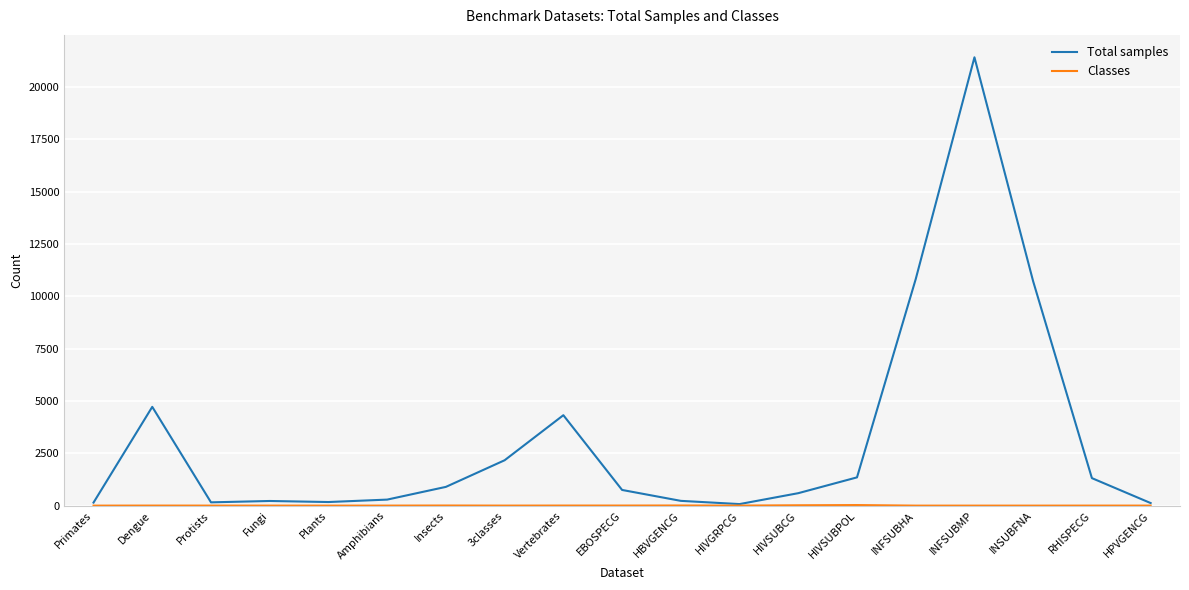

What is the maximum value shown in the chart?

21421